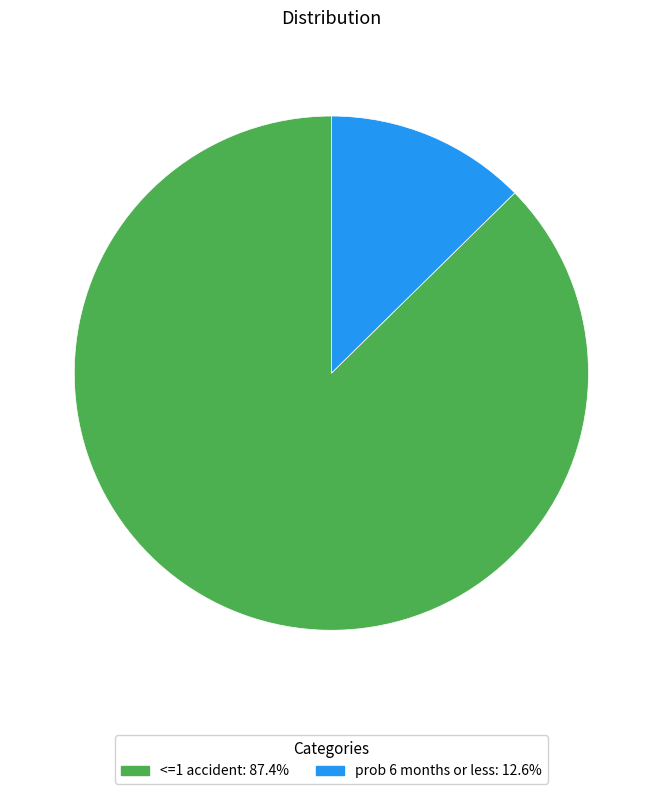

Which has a higher value, <=1 accident or prob 6 months or less?

<=1 accident